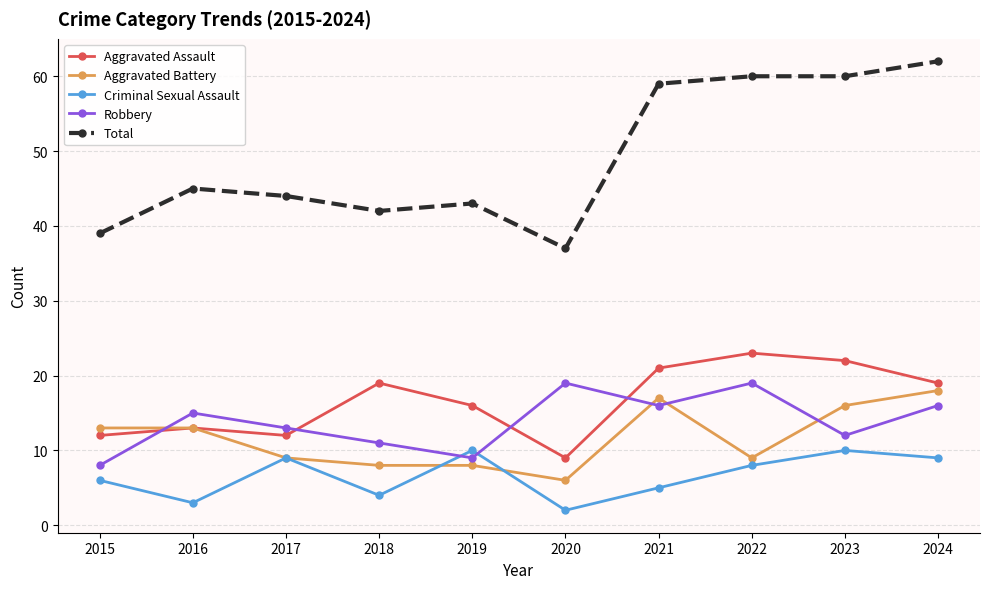

Which category has the lowest value across all series?

2020